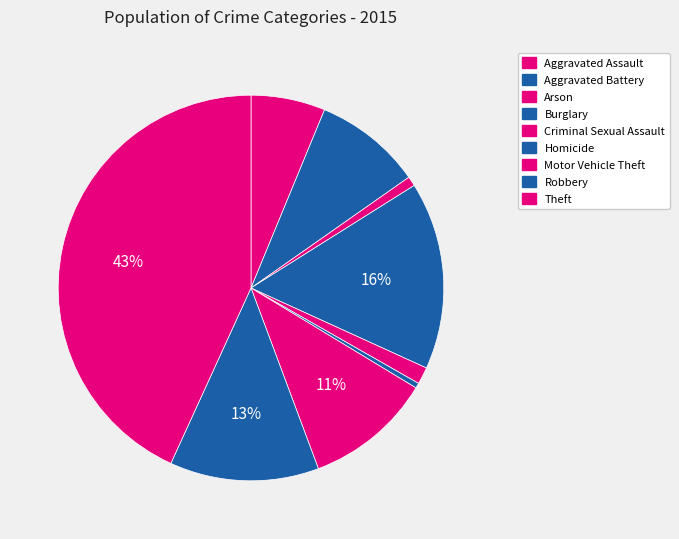

What percentage is NOT represented by Arson?

99.2%